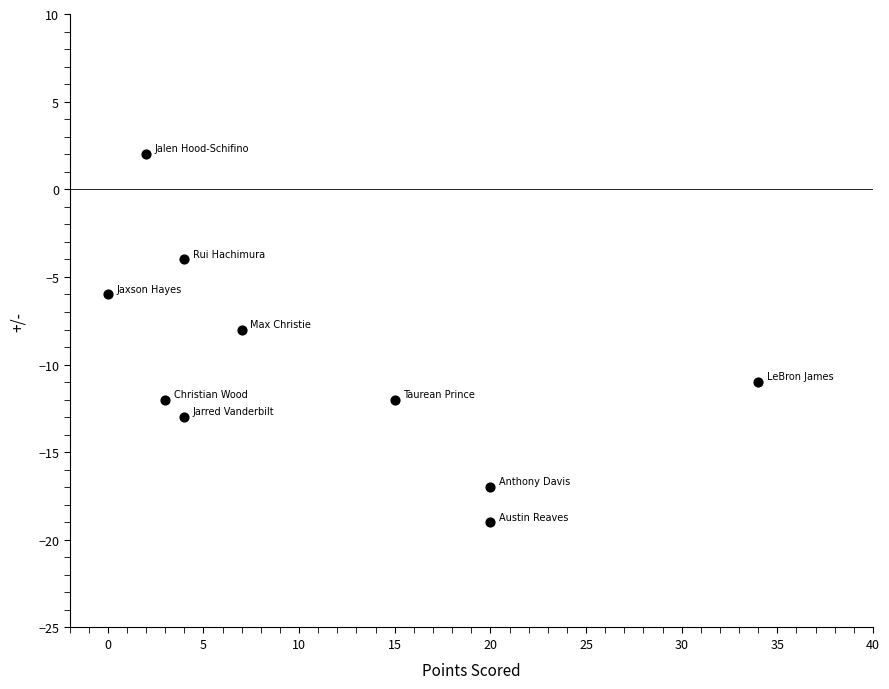

What is the range of Y values (max minus min)?

21